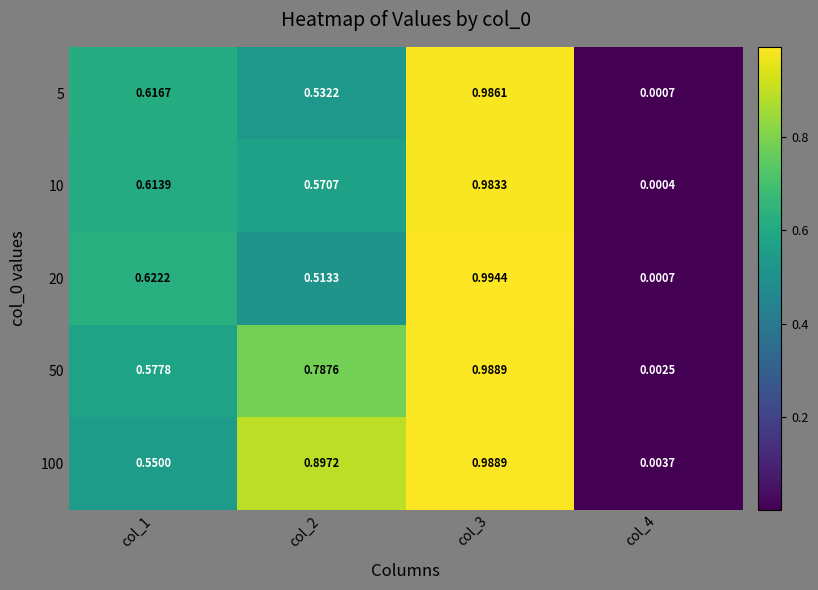

Is the value of 10 at col_4 greater than the value of 20 at col_4?

No